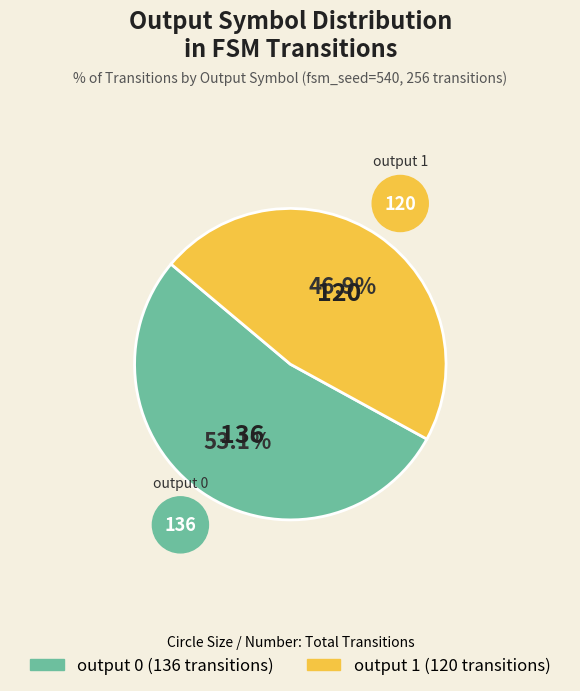

What is the total percentage of output 1 and output 0?

100.0%